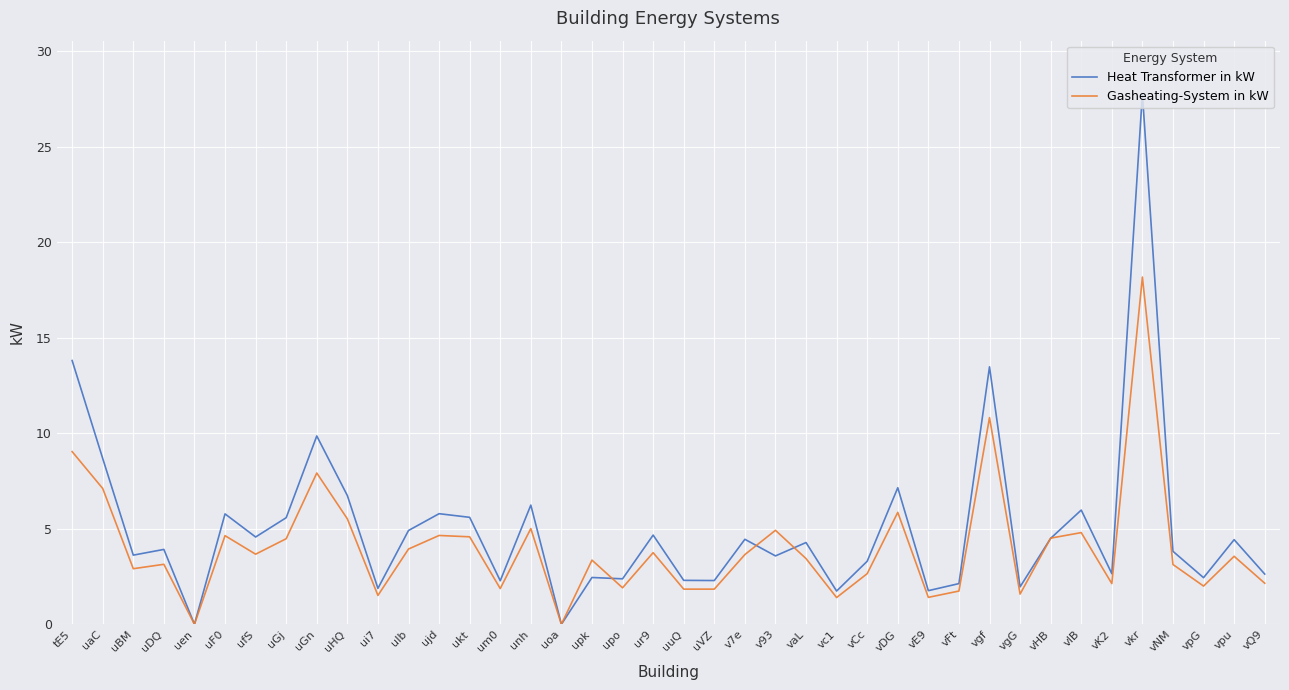

Which category has the highest value in the Heat Transformer in kW series?

vkr